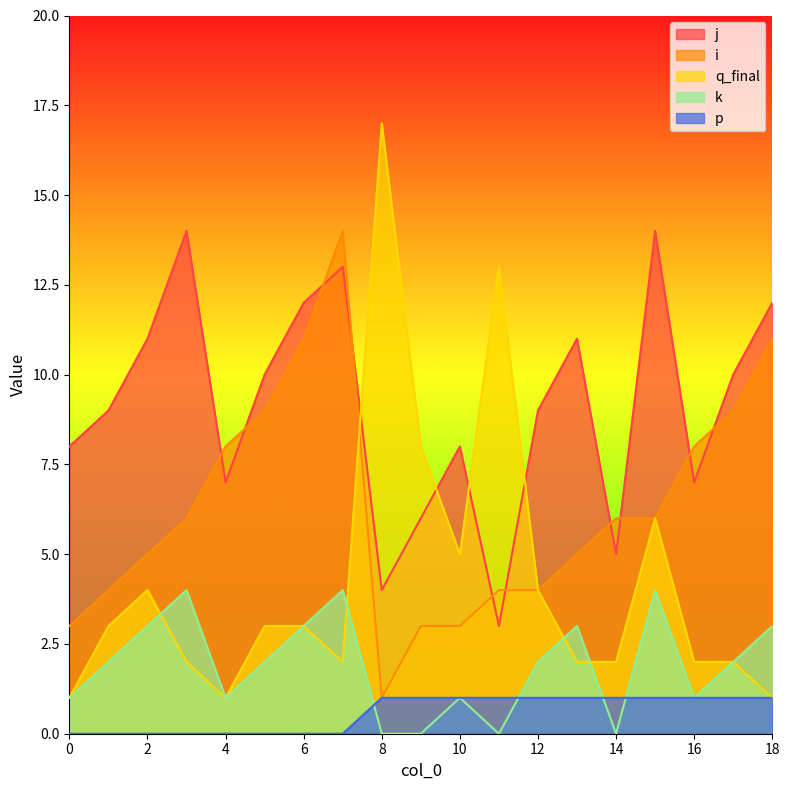

Where do k and p first cross each other?

7 and 8